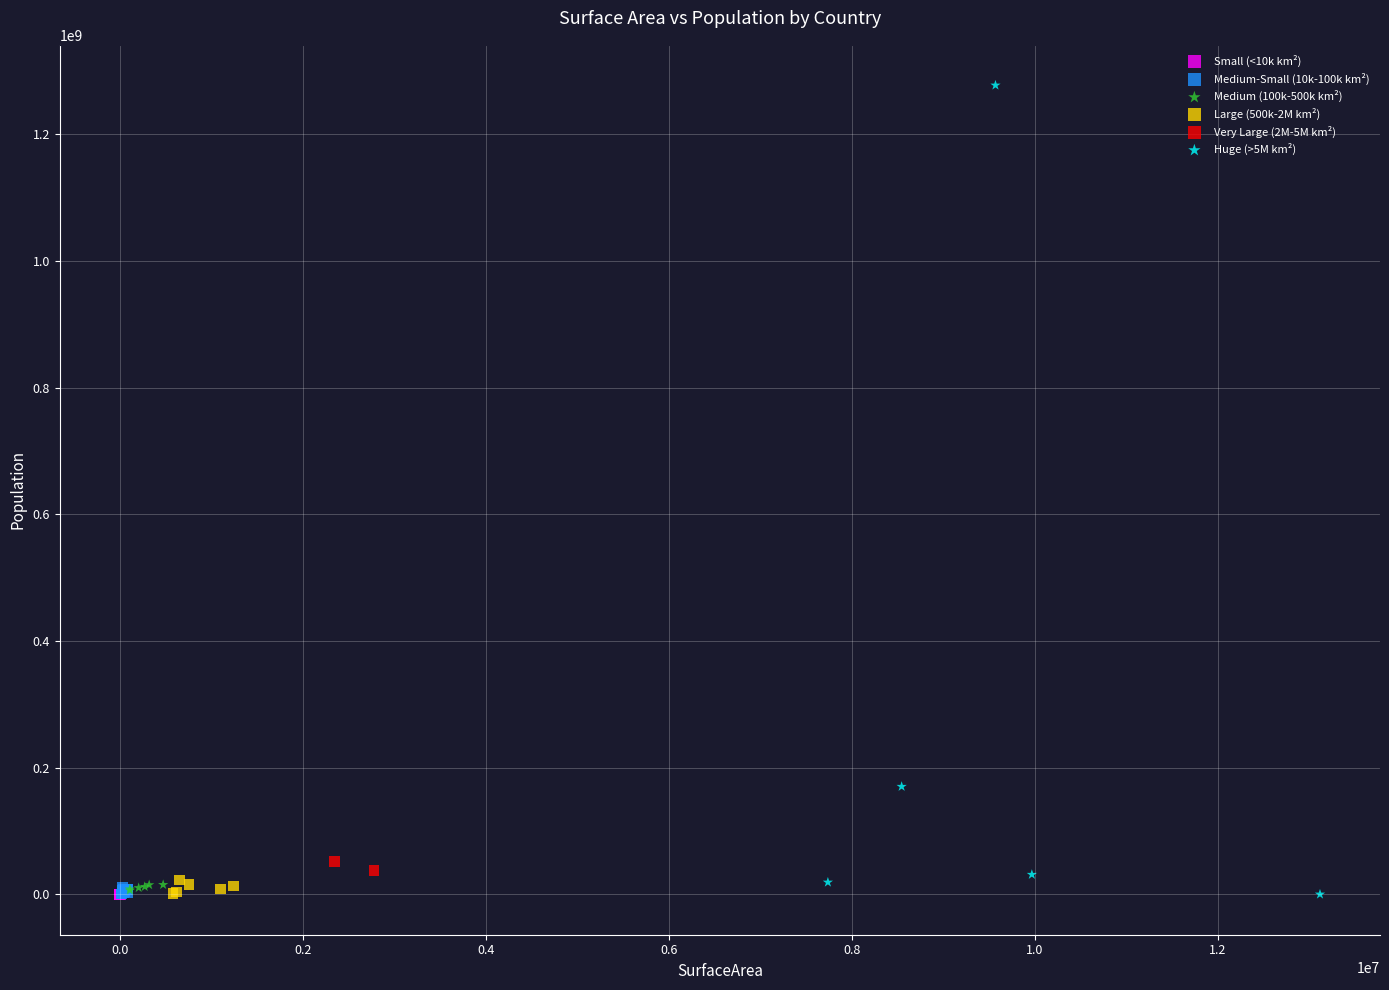

What are all the series names shown in the legend?

Small (<10k km²), Medium-Small (10k-100k km²), Medium (100k-500k km²), Large (500k-2M km²), Very Large (2M-5M km²), Huge (>5M km²)